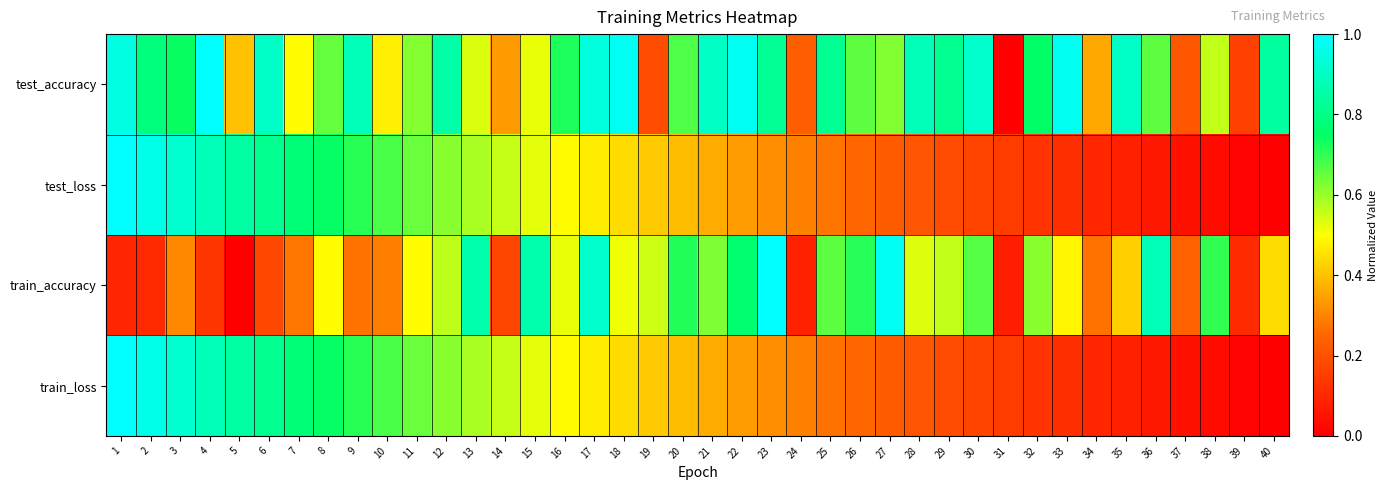

Reading right to left, what are all the values shown in this chart?

test_accuracy: 40=0.8	39=0.2	38=0.6	37=0.2	36=0.7	35=0.9	34=0.4	33=1.0	32=0.8	31=0.0	30=0.9	29=0.8	28=0.9	27=0.6	26=0.7	25=0.8	24=0.2	23=0.8	22=1.0	21=0.9	20=0.7	19=0.2	18=1.0	17=0.9	16=0.7	15=0.5	14=0.3	13=0.5	12=0.9	11=0.6	10=0.5	9=0.9	8=0.6	7=0.5	6=0.9	5=0.4	4=1.0	3=0.7	2=0.8	1=1.0
test_loss: 40=0.0	39=0.0	38=0.0	37=0.0	36=0.1	35=0.1	34=0.1	33=0.1	32=0.1	31=0.2	30=0.2	29=0.2	28=0.2	27=0.2	26=0.3	25=0.3	24=0.3	23=0.3	22=0.3	21=0.4	20=0.4	19=0.4	18=0.4	17=0.5	16=0.5	15=0.5	14=0.6	13=0.6	12=0.6	11=0.6	10=0.7	9=0.7	8=0.7	7=0.8	6=0.8	5=0.8	4=0.9	3=0.9	2=1.0	1=1.0
train_accuracy: 40=0.4	39=0.1	38=0.7	37=0.2	36=0.9	35=0.4	34=0.3	33=0.5	32=0.6	31=0.1	30=0.7	29=0.6	28=0.5	27=1.0	26=0.7	25=0.7	24=0.1	23=1.0	22=0.8	21=0.6	20=0.7	19=0.5	18=0.5	17=0.9	16=0.5	15=0.9	14=0.2	13=0.9	12=0.6	11=0.5	10=0.3	9=0.3	8=0.5	7=0.3	6=0.2	5=0.0	4=0.1	3=0.3	2=0.1	1=0.1
train_loss: 40=0.0	39=0.0	38=0.0	37=0.0	36=0.1	35=0.1	34=0.1	33=0.1	32=0.1	31=0.2	30=0.2	29=0.2	28=0.2	27=0.2	26=0.3	25=0.3	24=0.3	23=0.3	22=0.3	21=0.4	20=0.4	19=0.4	18=0.4	17=0.5	16=0.5	15=0.5	14=0.6	13=0.6	12=0.6	11=0.6	10=0.7	9=0.7	8=0.7	7=0.8	6=0.8	5=0.8	4=0.9	3=0.9	2=1.0	1=1.0